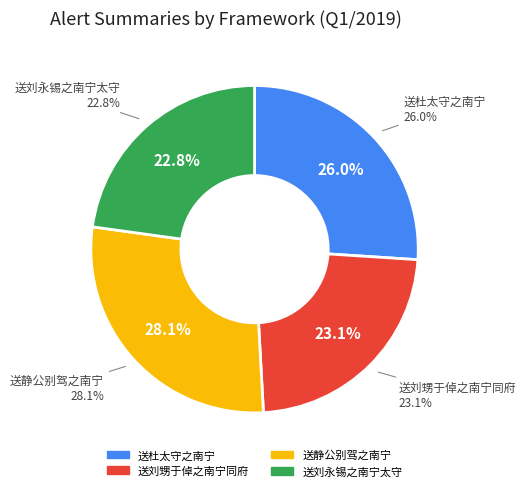

To the nearest percent, what portion does 送刘甥于倬之南宁同府 represent?

23%